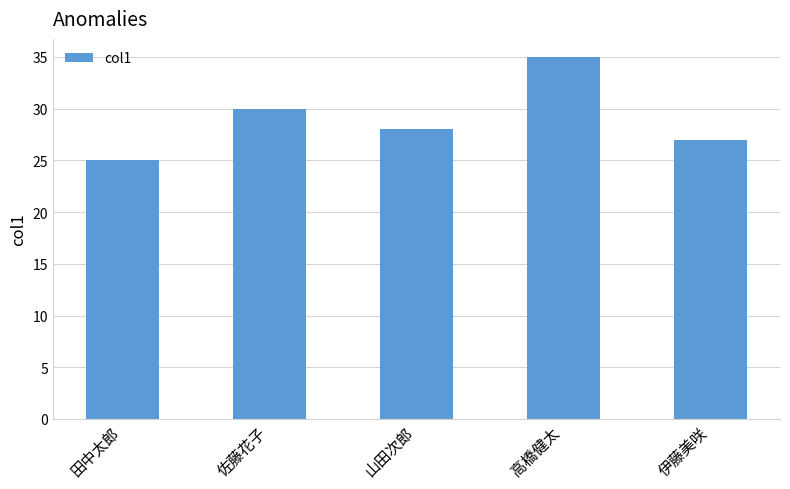

Reading left to right, extract all data points from this chart.

田中太郎=25	佐藤花子=30	山田次郎=28	高橋健太=35	伊藤美咲=27